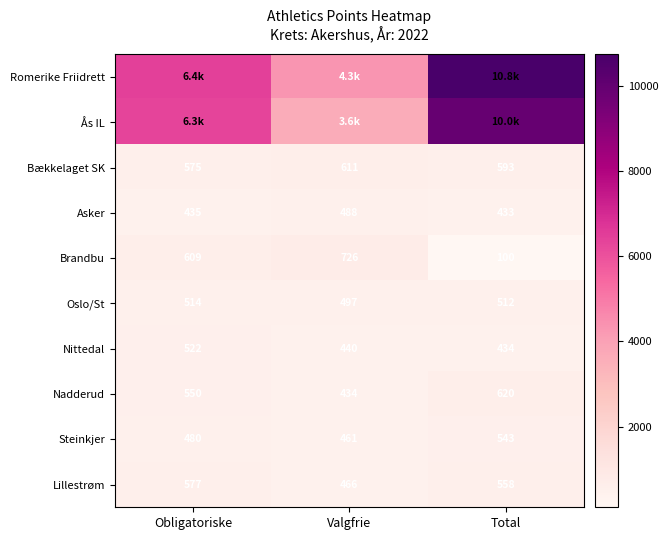

What is the difference between the maximum and minimum values in the Nadderud series?

186